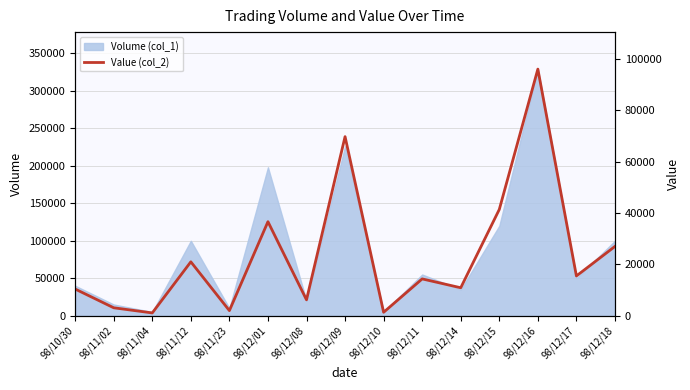

Reading left to right, transcribe all the data shown in this chart.

10400	3100	1100	21000	2000	36630	6200	69750	1350	14350	10900	41400	96050	15500	27000